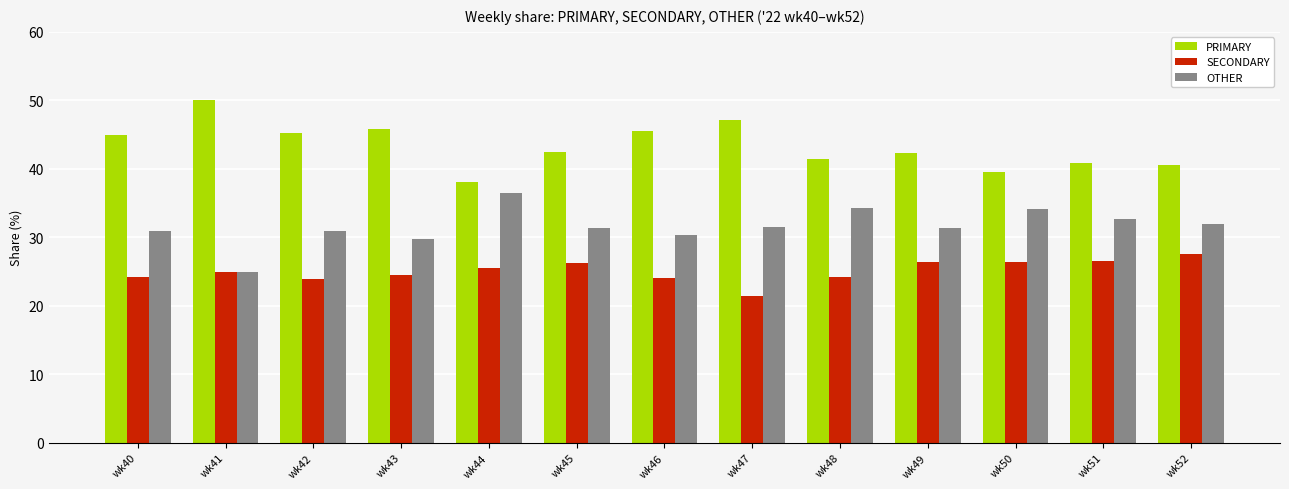

At how many categories does at least one series exceed 23?

13